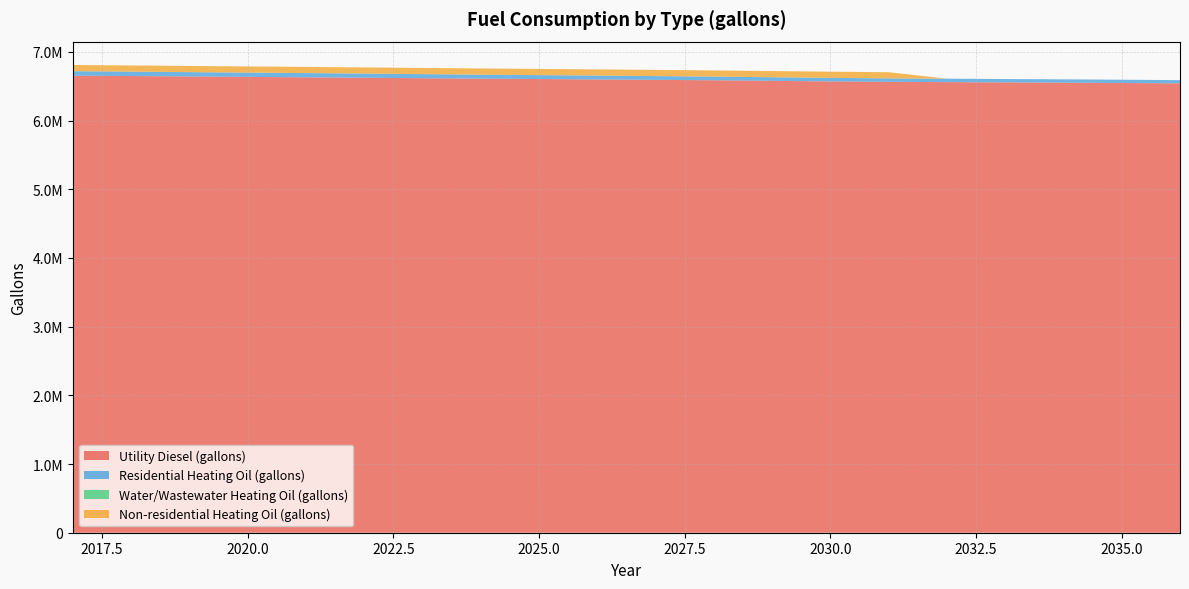

Reading left to right, transcribe all the data shown in this chart.

Utility Diesel (gallons): 2017=6653620.4	2018=6648331.3	2019=6642172.9	2020=6636014.4	2021=6629638.6	2022=6623262.7	2023=6616524.6	2024=6610366.1	2025=6604642.4	2026=6598846.2	2027=6592832.6	2028=6586529.2	2029=6578342.0	2030=6570299.8	2031=6563924.0	2032=6559649.3	2033=6555664.4	2034=6551317.2	2035=6546897.6	2036=6541825.9
Residential Heating Oil (gallons): 2017=65161.6	2018=63991.6	2019=62821.6	2020=61651.7	2021=61651.7	2022=60481.7	2023=59311.7	2024=58141.7	2025=56971.8	2026=55801.8	2027=54631.8	2028=53461.8	2029=52291.8	2030=51121.9	2031=49951.9	2032=49951.9	2033=48781.9	2034=48781.9	2035=47611.9	2036=46442.0
Water/Wastewater Heating Oil (gallons): 2017=0.0	2018=0.0	2019=0.0	2020=0.0	2021=0.0	2022=0.0	2023=0.0	2024=0.0	2025=0.0	2026=0.0	2027=0.0	2028=0.0	2029=0.0	2030=0.0	2031=0.0	2032=0.0	2033=0.0	2034=0.0	2035=0.0	2036=0.0
Non-residential Heating Oil (gallons): 2017=89998.4	2018=89998.4	2019=89998.4	2020=89998.4	2021=89998.4	2022=89998.4	2023=89998.4	2024=89998.4	2025=89998.4	2026=89998.4	2027=89998.4	2028=89998.4	2029=89998.4	2030=89998.4	2031=89998.4	2032=0.0	2033=0.0	2034=0.0	2035=0.0	2036=0.0